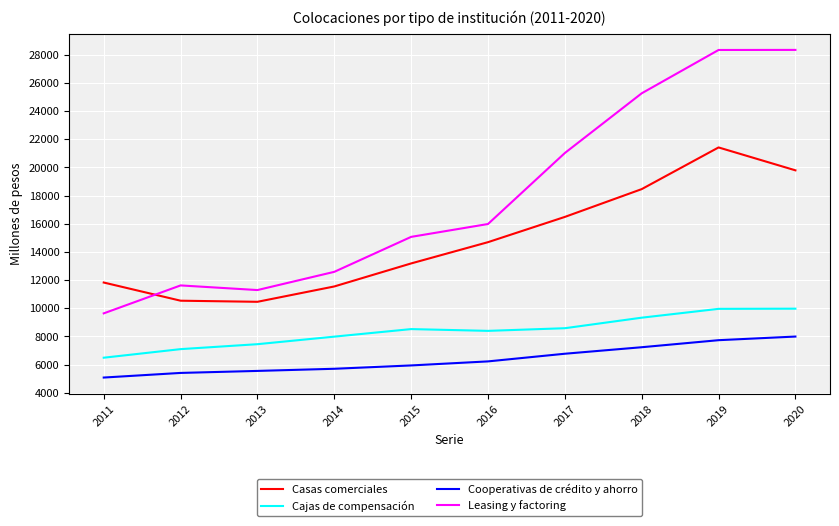

At which label does Cooperativas de crédito y ahorro reach its peak?

2020